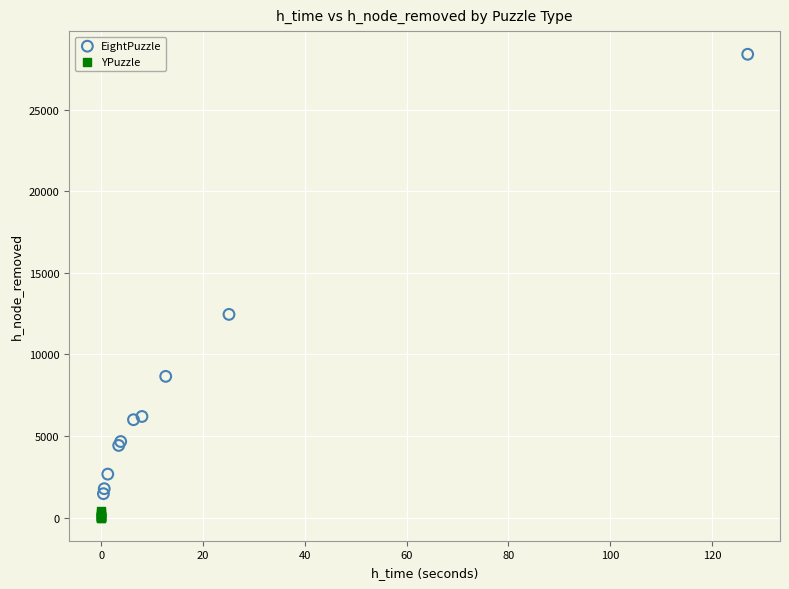

Which series contains the highest Y value?

EightPuzzle